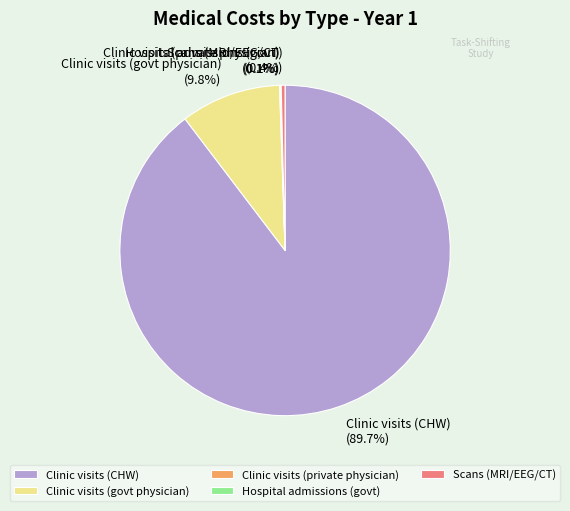

Which slice is the largest?

Clinic visits (CHW)